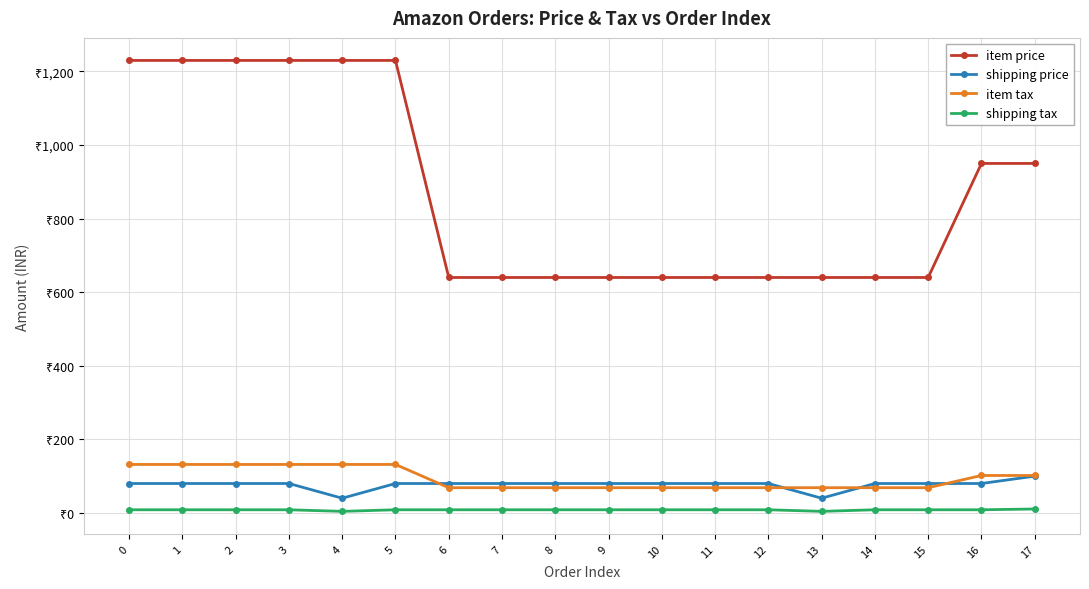

True or false: shipping tax has more than 1 interior local peaks.

False